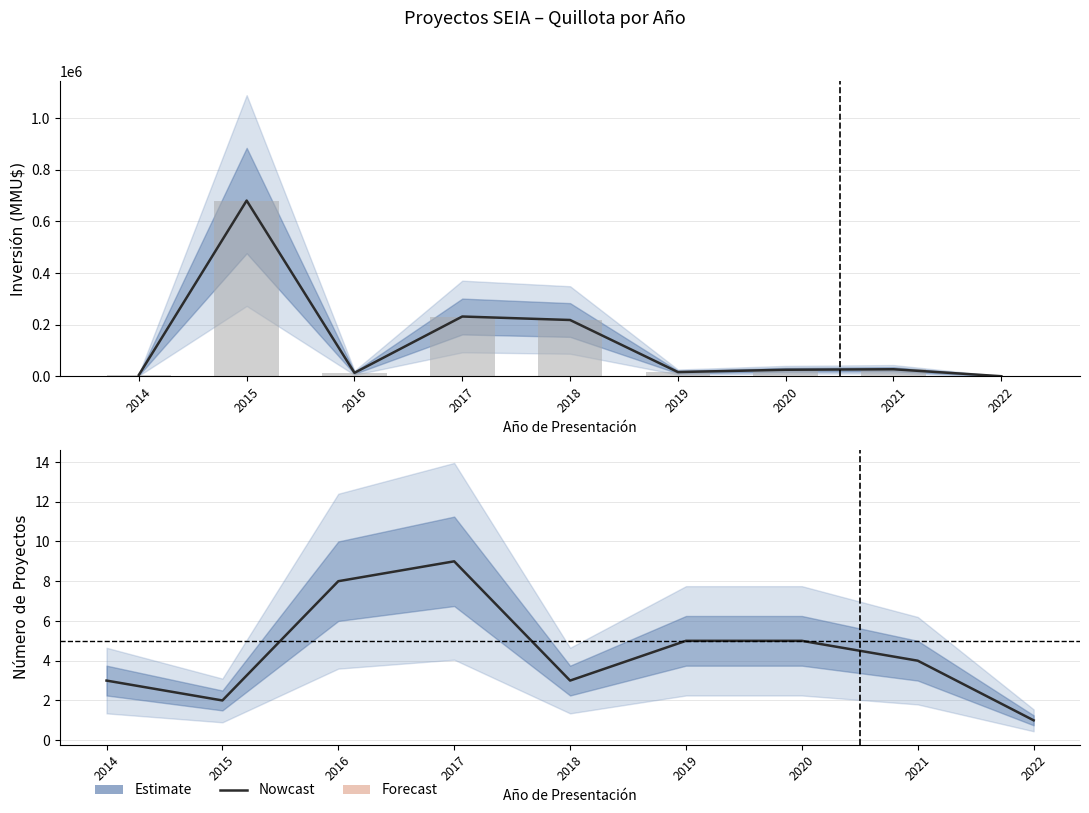

List the series in order of their peak value, lowest first.

Número de Proyectos, Inversión(MMU$)